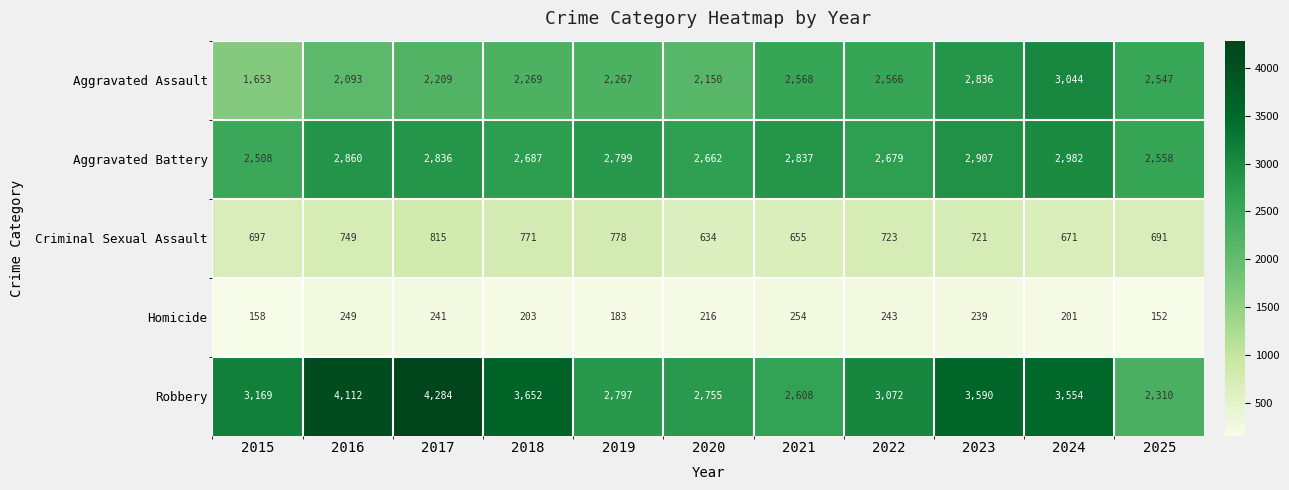

What is the sum of the Aggravated Battery values at 2025 and 2016?

5418